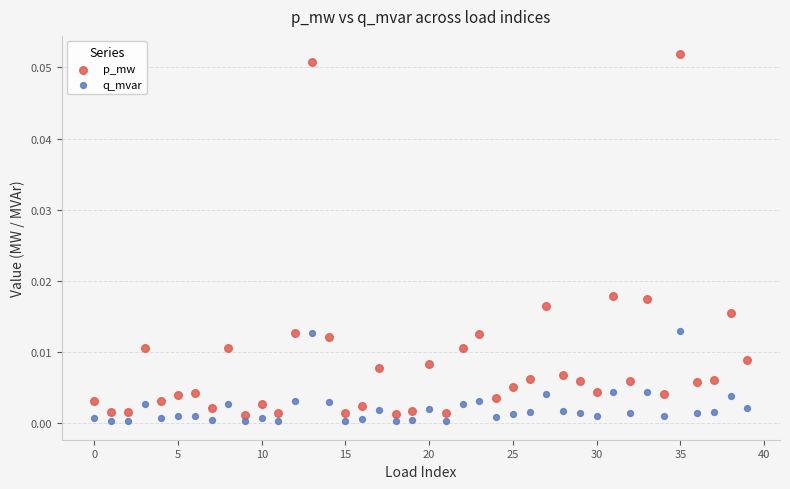

Which series has the largest Y range (max minus min)?

p_mw